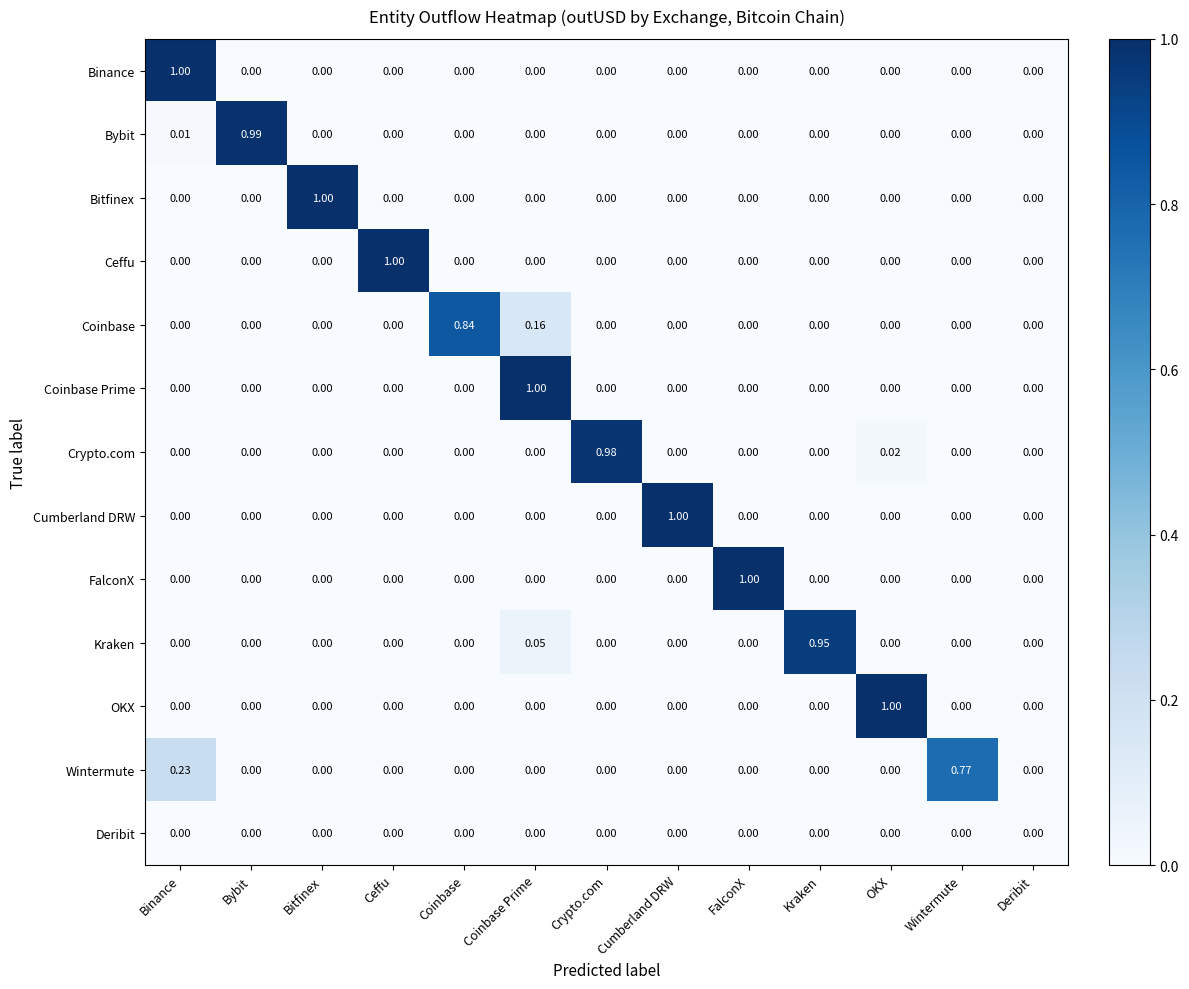

How many distinct data groups are displayed?

13